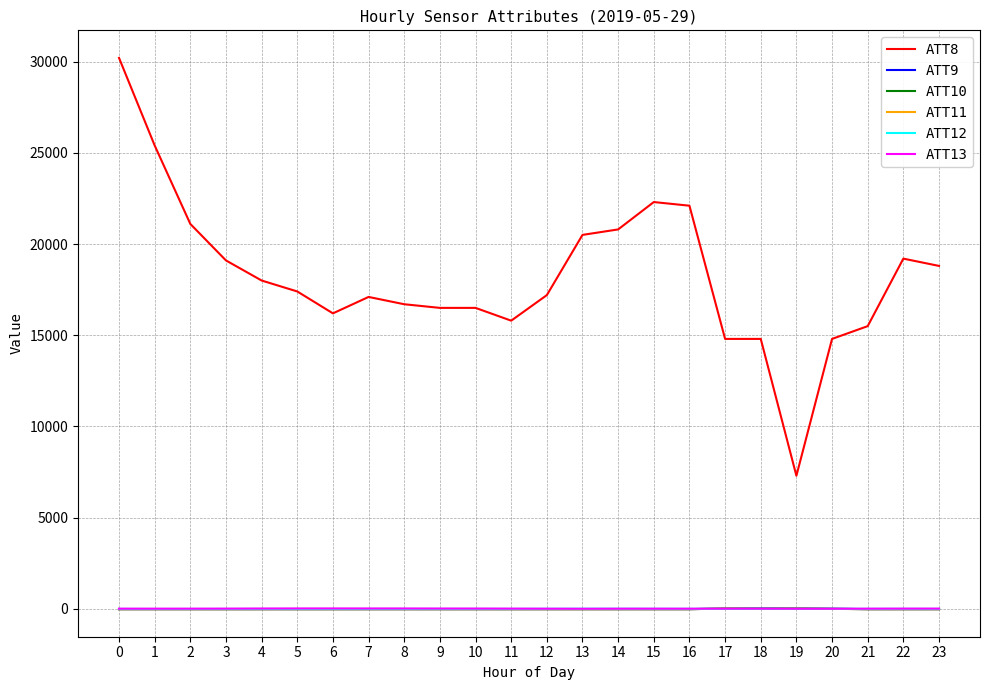

True or false: ATT12 and ATT8 cross at least once.

False